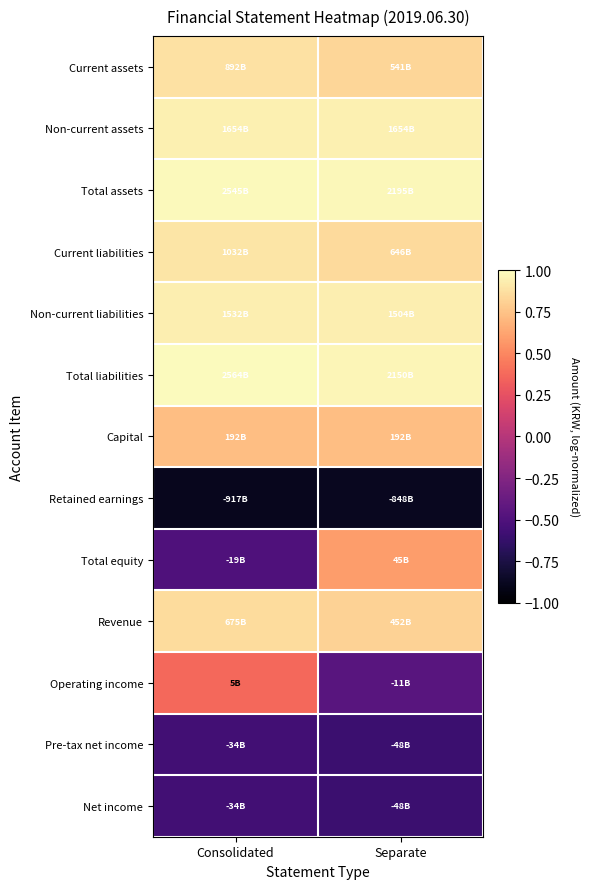

At which category is the sum across all series the highest?

Separate